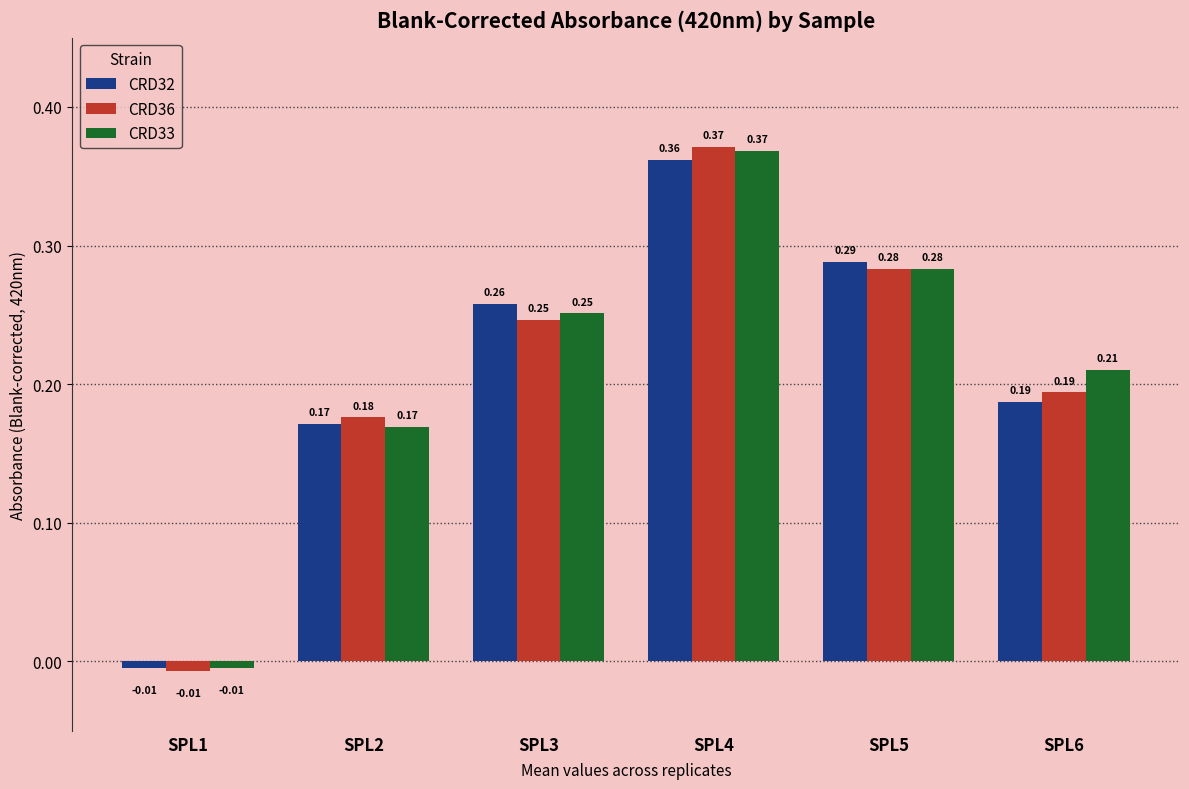

Does the chart contain any negative values?

Yes